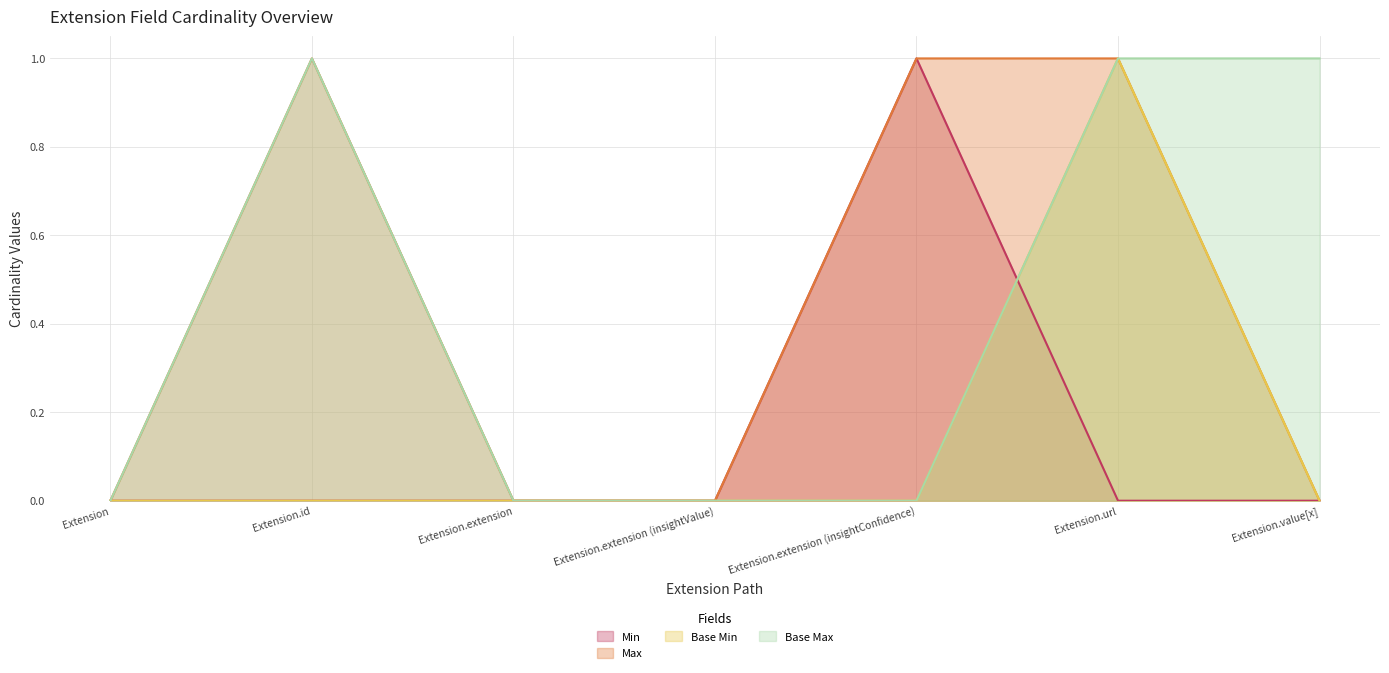

What is the label of the 5th point from the left?

Extension.extension (insightConfidence)